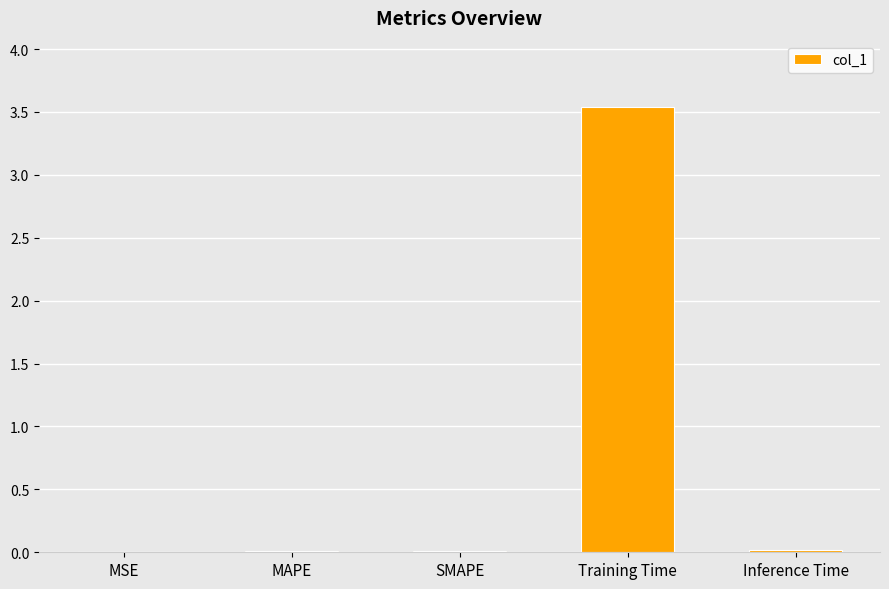

True or false: the data shows 0.0 at Inference Time.

True